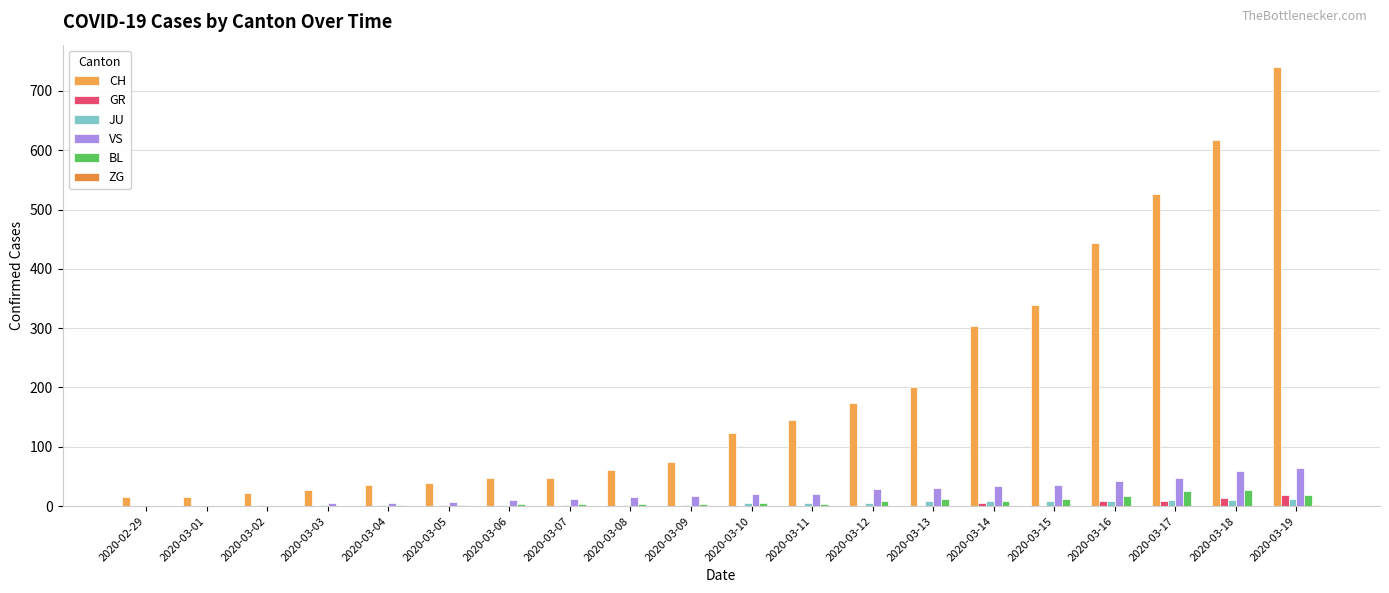

How many series are shown in this chart?

6